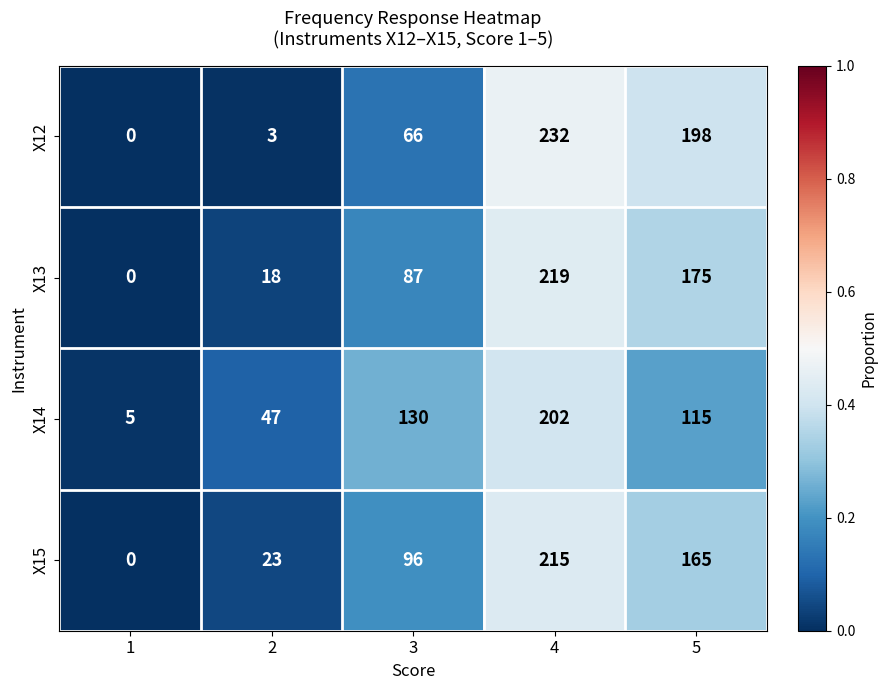

At how many categories does at least one series exceed 0?

5